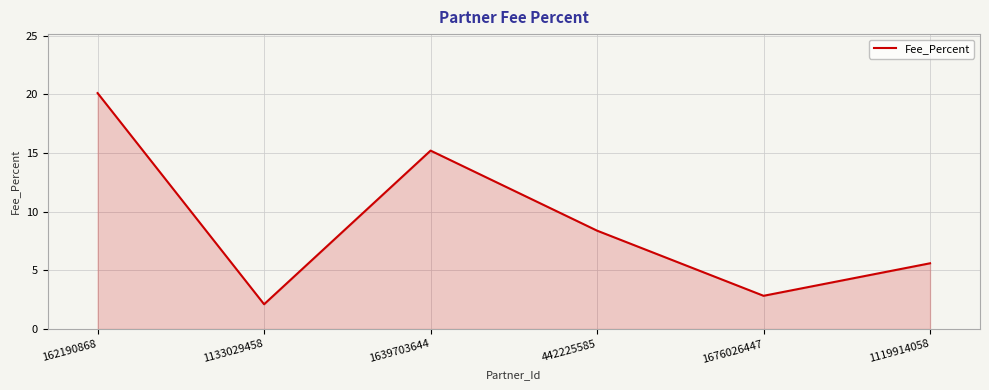

Which label corresponds to the smallest value in the chart?

1133029458